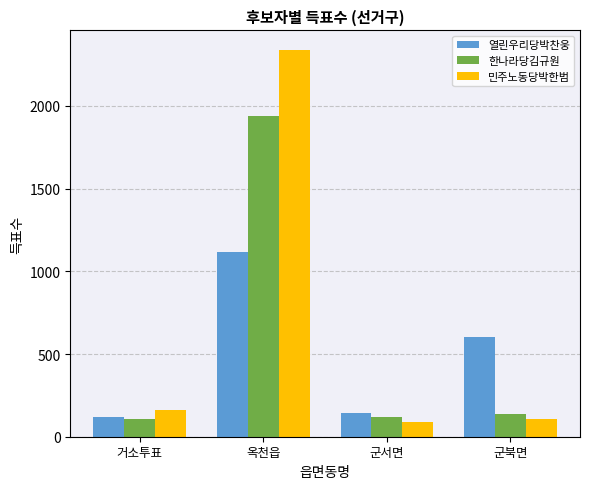

How many bars are there in total?

12